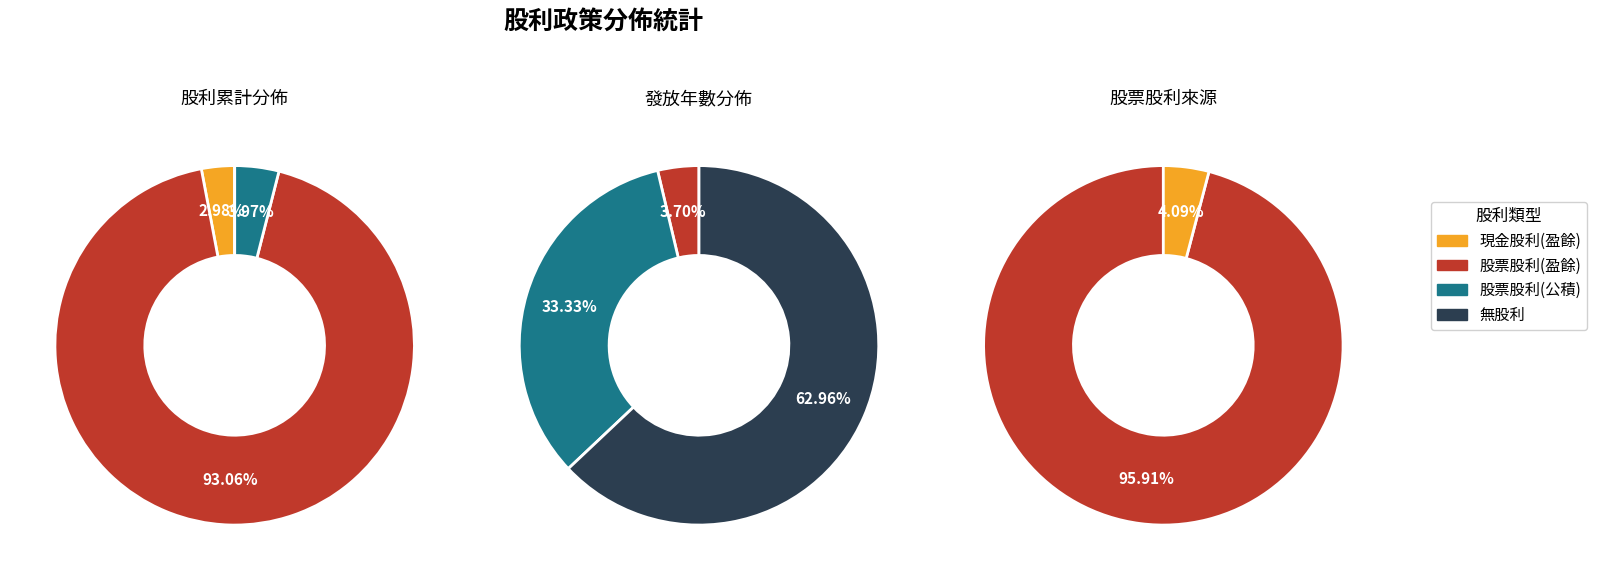

Is there a majority slice in this chart?

Yes